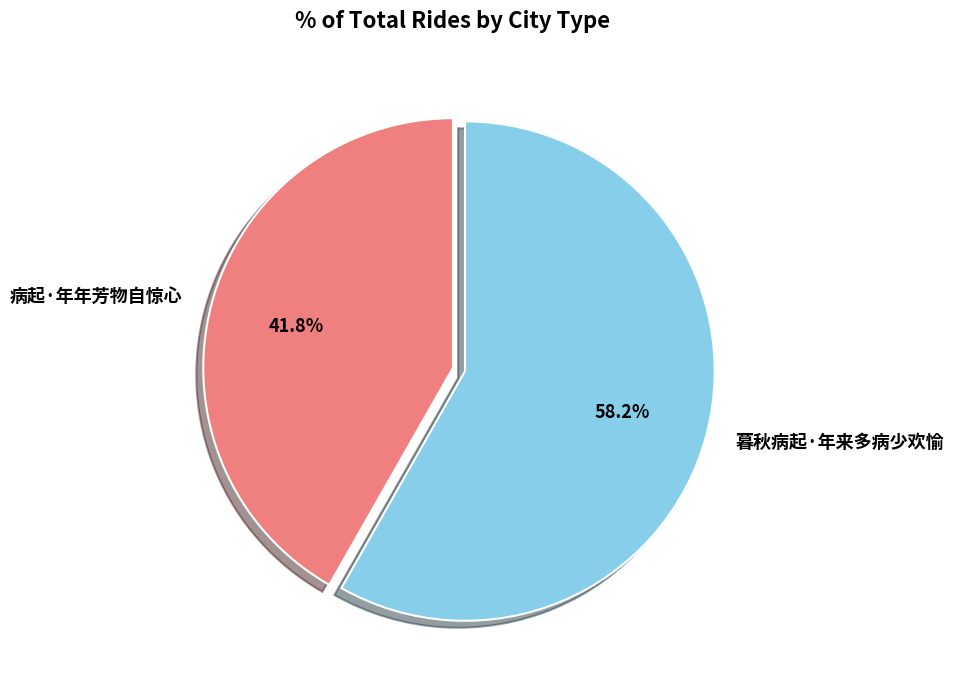

The 病起·年年芳物自惊心 slice represents 52% of the pie. True or false?

False